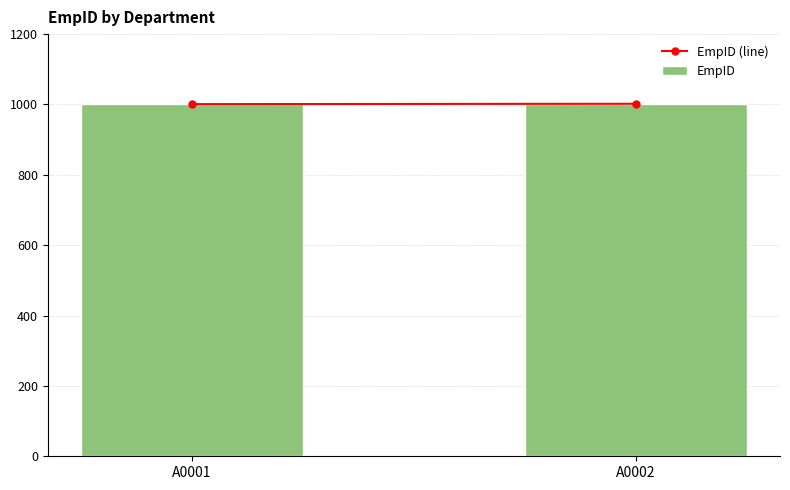

Are the bars horizontal?

No